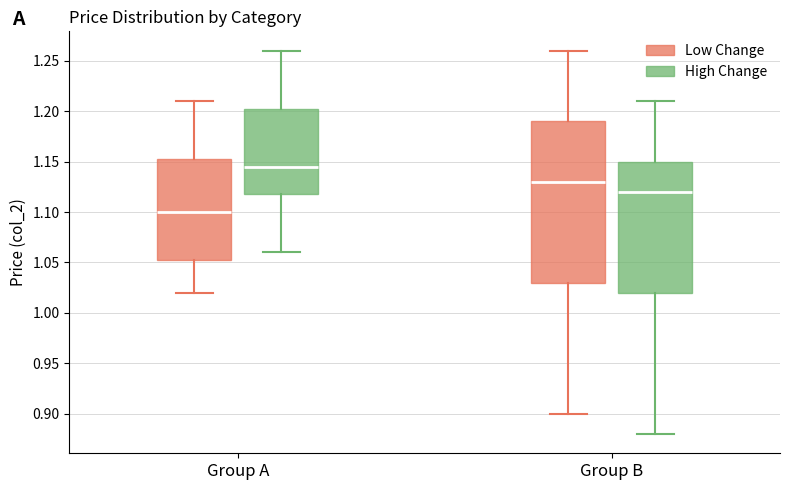

Which box has the highest median line?

Group A (High Change)